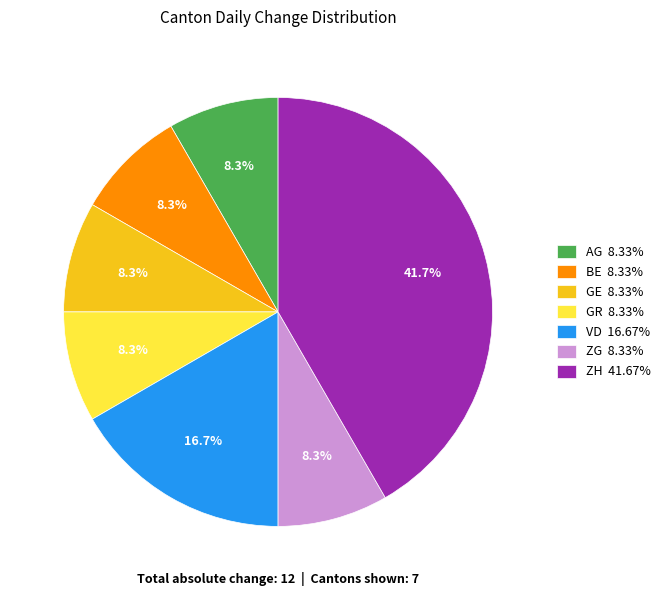

Combined, do GE 8.33% and VD 16.67% account for over 50%?

No